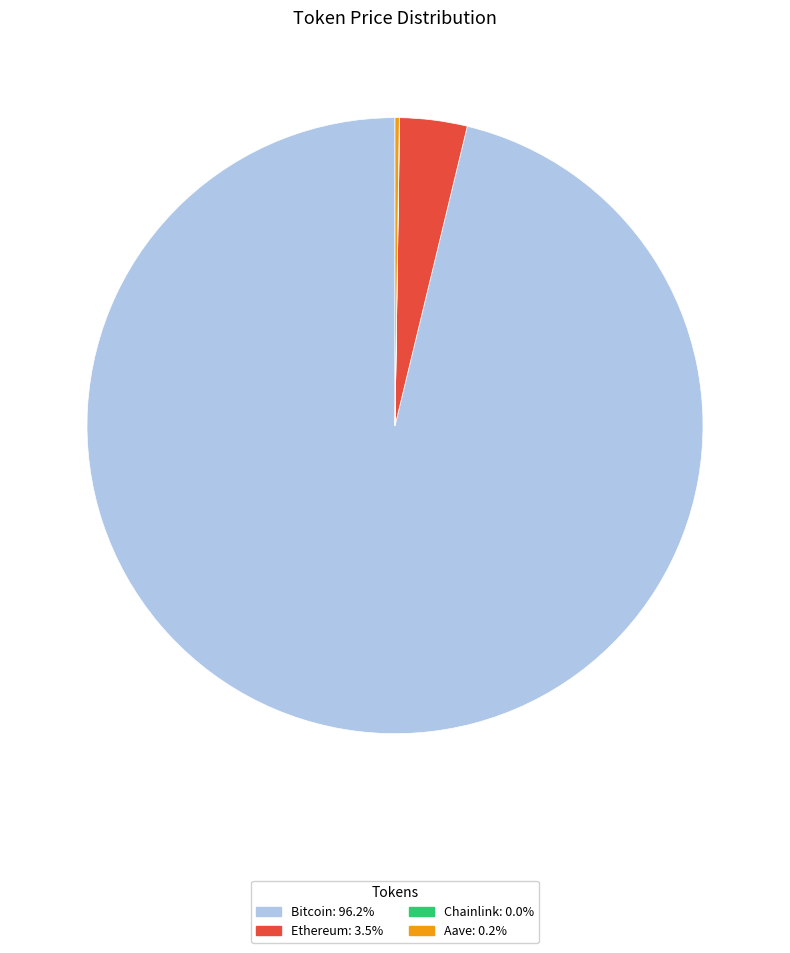

Does Bitcoin: 96.2% account for over 50% of the chart?

Yes